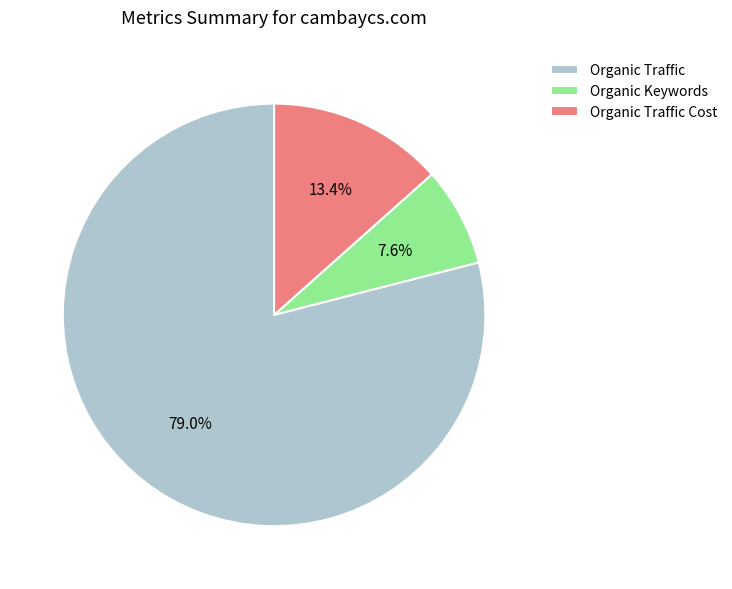

What is the smallest slice in the pie chart?

Organic Keywords